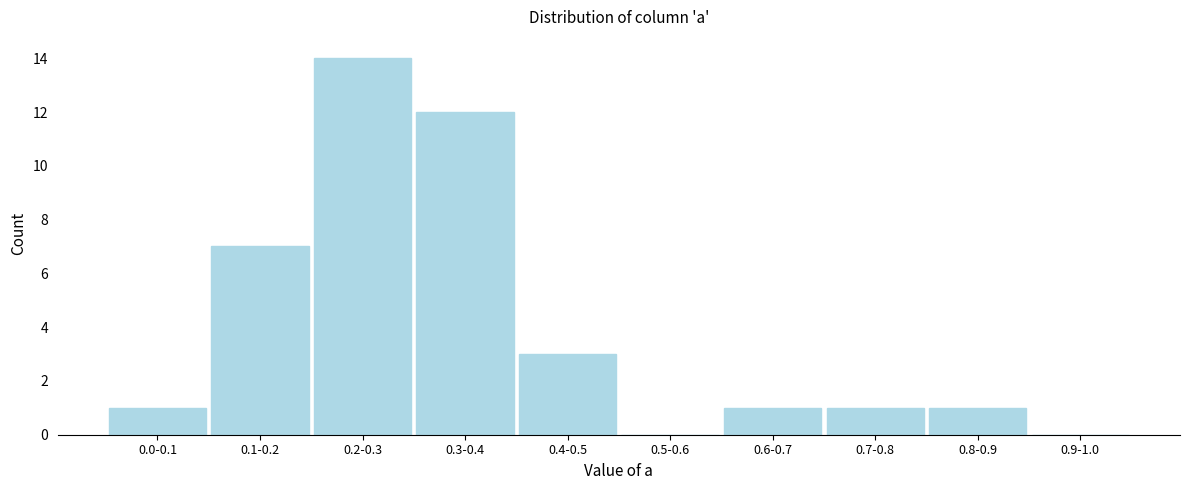

Reading right to left, extract all data points from this chart.

0.9-1.0=0	0.8-0.9=1	0.7-0.8=1	0.6-0.7=1	0.5-0.6=0	0.4-0.5=3	0.3-0.4=12	0.2-0.3=14	0.1-0.2=7	0.0-0.1=1